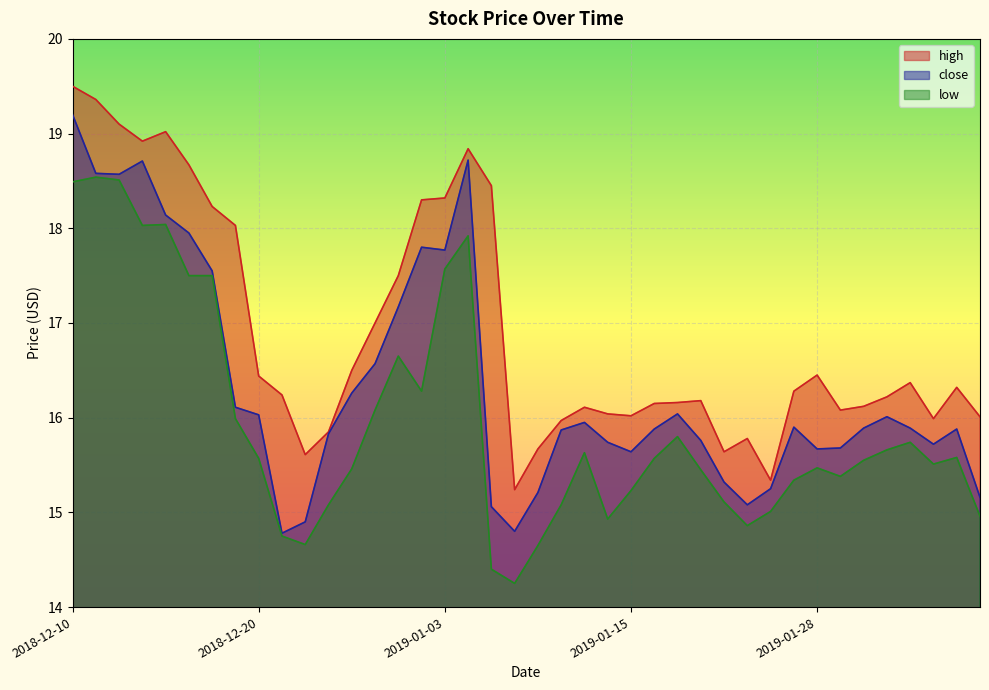

Reading left to right, transcribe all the data shown in this chart.

close: 2018-12-10=19.2	2018-12-11=18.6	2018-12-12=18.6	2018-12-13=18.7	2018-12-14=18.1	2018-12-17=17.9	2018-12-18=17.6	2018-12-19=16.1	2018-12-20=16.0	2018-12-21=14.8	2018-12-24=14.9	2018-12-26=15.8	2018-12-27=16.3	2018-12-28=16.6	2018-12-31=17.2	2019-01-02=17.8	2019-01-03=17.8	2019-01-04=18.7	2019-01-07=15.1	2019-01-08=14.8	2019-01-09=15.2	2019-01-10=15.9	2019-01-11=15.9	2019-01-14=15.7	2019-01-15=15.6	2019-01-16=15.9	2019-01-17=16.0	2019-01-18=15.8	2019-01-22=15.3	2019-01-23=15.1	2019-01-24=15.2	2019-01-25=15.9	2019-01-28=15.7	2019-01-29=15.7	2019-01-30=15.9	2019-01-31=16.0	2019-02-01=15.9	2019-02-04=15.7	2019-02-05=15.9	2019-02-06=15.2
high: 2018-12-10=19.5	2018-12-11=19.4	2018-12-12=19.1	2018-12-13=18.9	2018-12-14=19.0	2018-12-17=18.7	2018-12-18=18.2	2018-12-19=18.0	2018-12-20=16.4	2018-12-21=16.2	2018-12-24=15.6	2018-12-26=15.8	2018-12-27=16.5	2018-12-28=17.0	2018-12-31=17.5	2019-01-02=18.3	2019-01-03=18.3	2019-01-04=18.8	2019-01-07=18.4	2019-01-08=15.2	2019-01-09=15.7	2019-01-10=16.0	2019-01-11=16.1	2019-01-14=16.0	2019-01-15=16.0	2019-01-16=16.1	2019-01-17=16.2	2019-01-18=16.2	2019-01-22=15.6	2019-01-23=15.8	2019-01-24=15.3	2019-01-25=16.3	2019-01-28=16.4	2019-01-29=16.1	2019-01-30=16.1	2019-01-31=16.2	2019-02-01=16.4	2019-02-04=16.0	2019-02-05=16.3	2019-02-06=16.0
low: 2018-12-10=18.5	2018-12-11=18.5	2018-12-12=18.5	2018-12-13=18.0	2018-12-14=18.0	2018-12-17=17.5	2018-12-18=17.5	2018-12-19=16.0	2018-12-20=15.6	2018-12-21=14.8	2018-12-24=14.7	2018-12-26=15.1	2018-12-27=15.5	2018-12-28=16.1	2018-12-31=16.6	2019-01-02=16.3	2019-01-03=17.6	2019-01-04=17.9	2019-01-07=14.4	2019-01-08=14.2	2019-01-09=14.7	2019-01-10=15.1	2019-01-11=15.6	2019-01-14=14.9	2019-01-15=15.2	2019-01-16=15.6	2019-01-17=15.8	2019-01-18=15.4	2019-01-22=15.1	2019-01-23=14.9	2019-01-24=15.0	2019-01-25=15.3	2019-01-28=15.5	2019-01-29=15.4	2019-01-30=15.6	2019-01-31=15.7	2019-02-01=15.7	2019-02-04=15.5	2019-02-05=15.6	2019-02-06=15.0